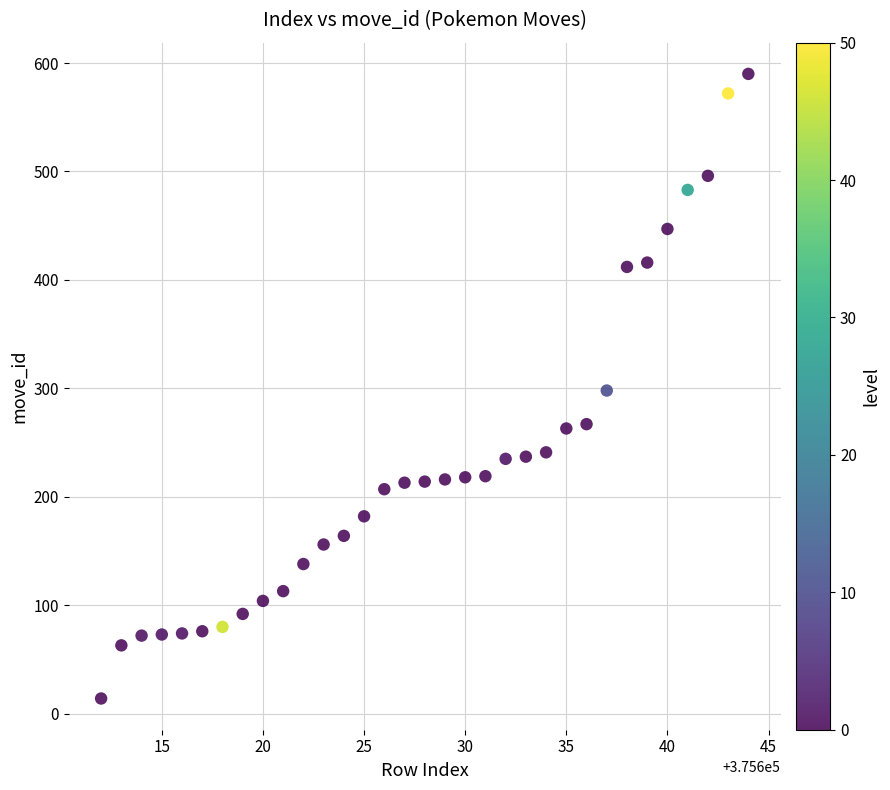

What is the range of X values (max minus min)?

32